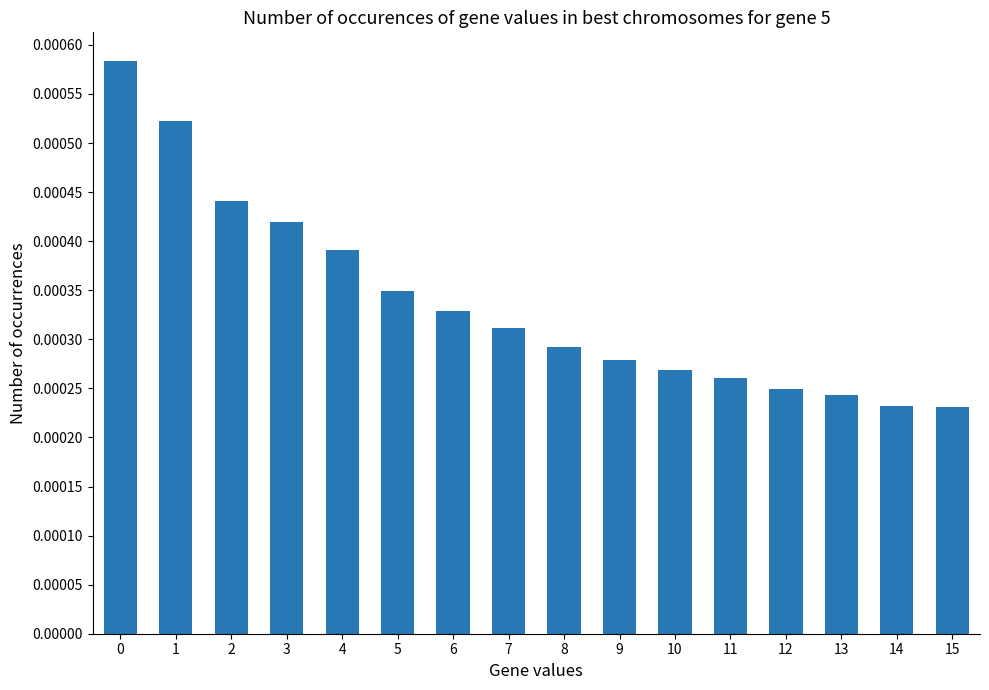

Between 11 and 8, which is larger?

8